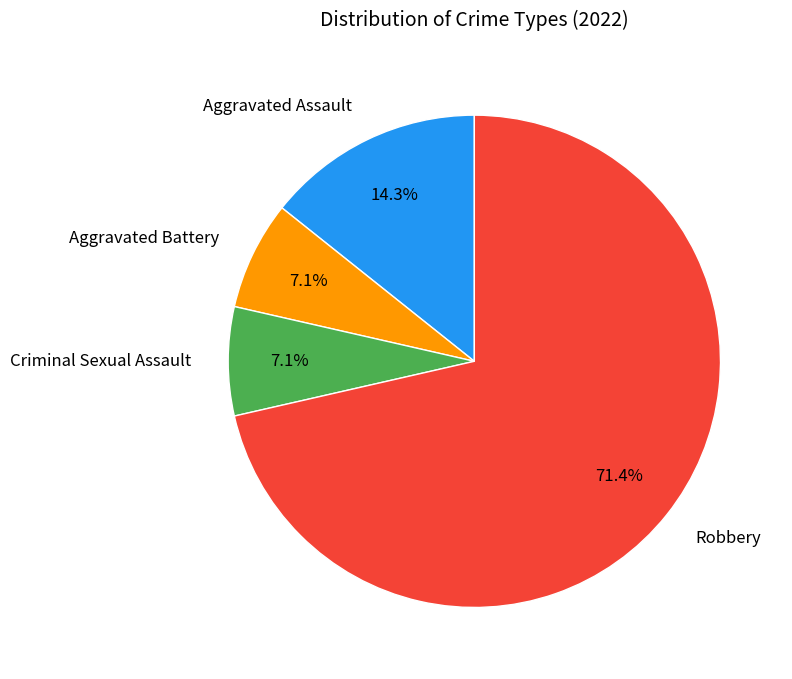

What is the majority slice?

Robbery